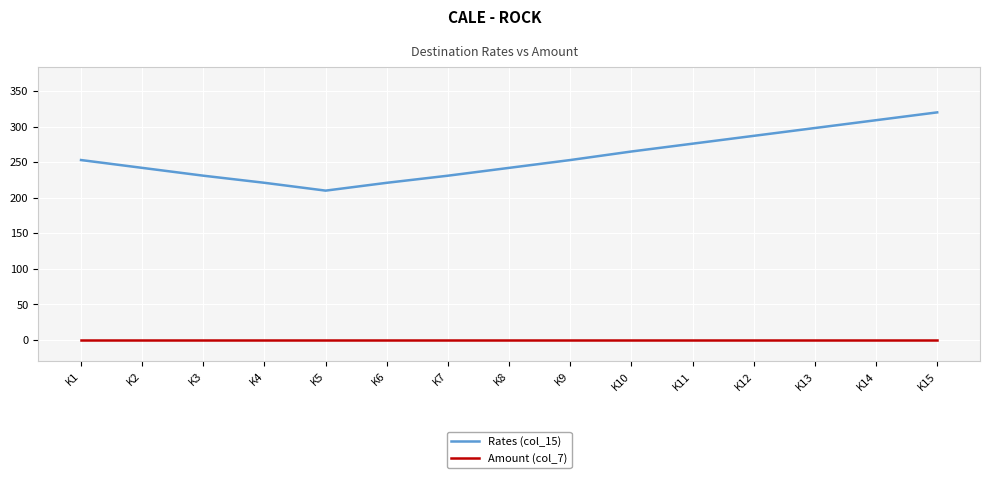

The Amount (col_7) series shows 0 at K1. True or false?

True